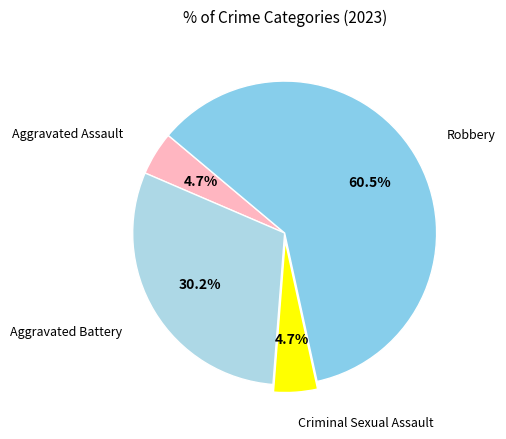

True or false: Criminal Sexual Assault accounts for 5% of the total.

True